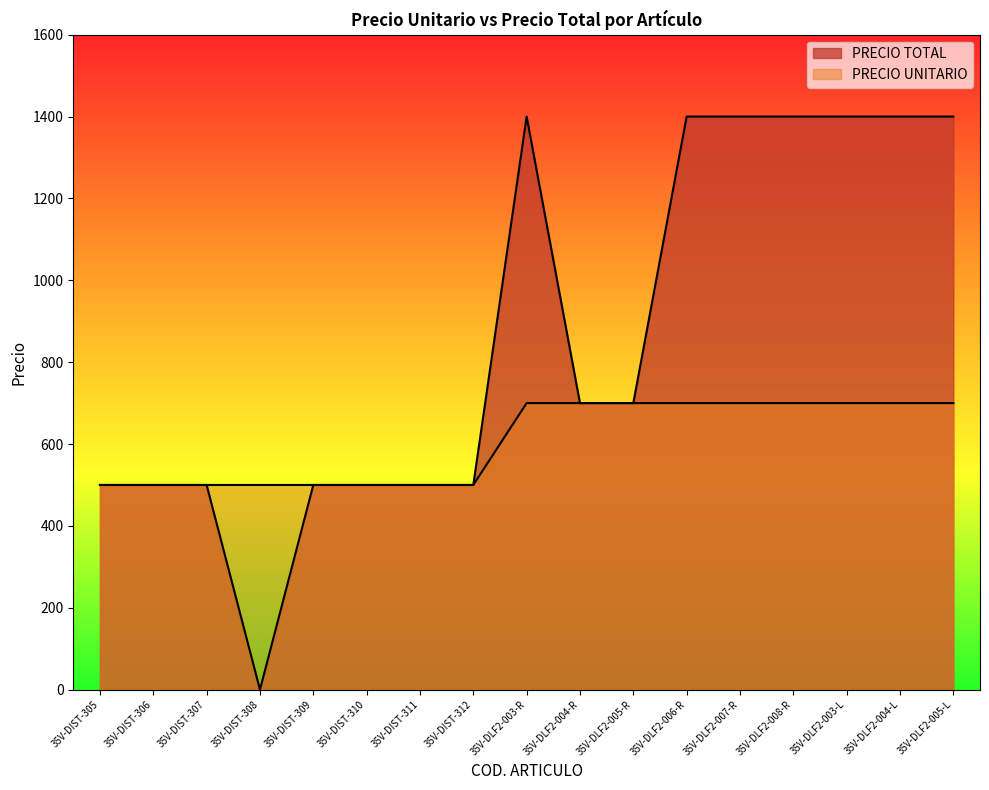

What is the label of the 14th point from the right?

35V-DIST-308